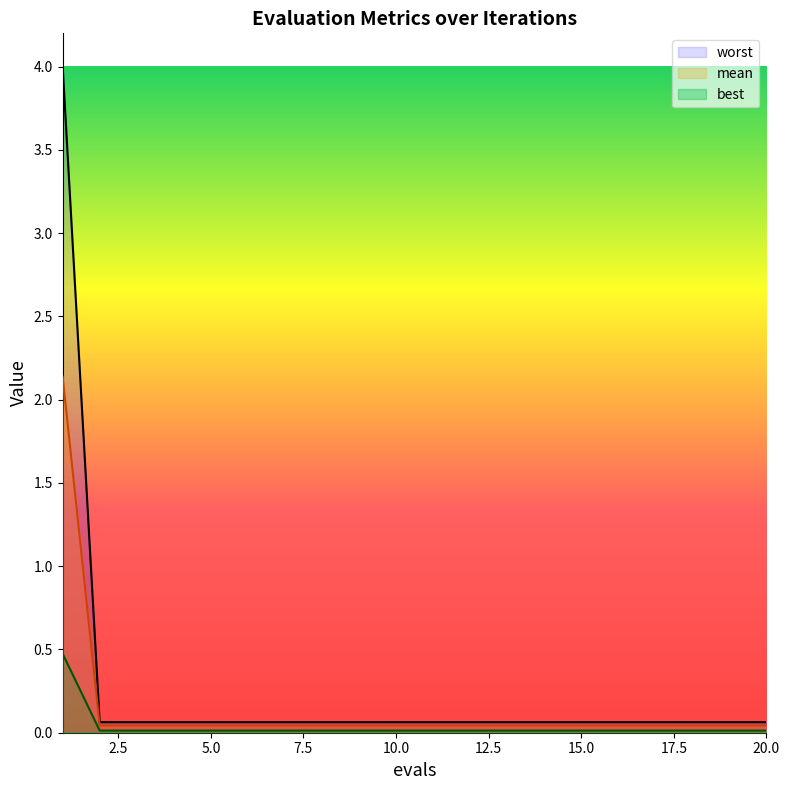

Which series has the largest total across all categories?

mean